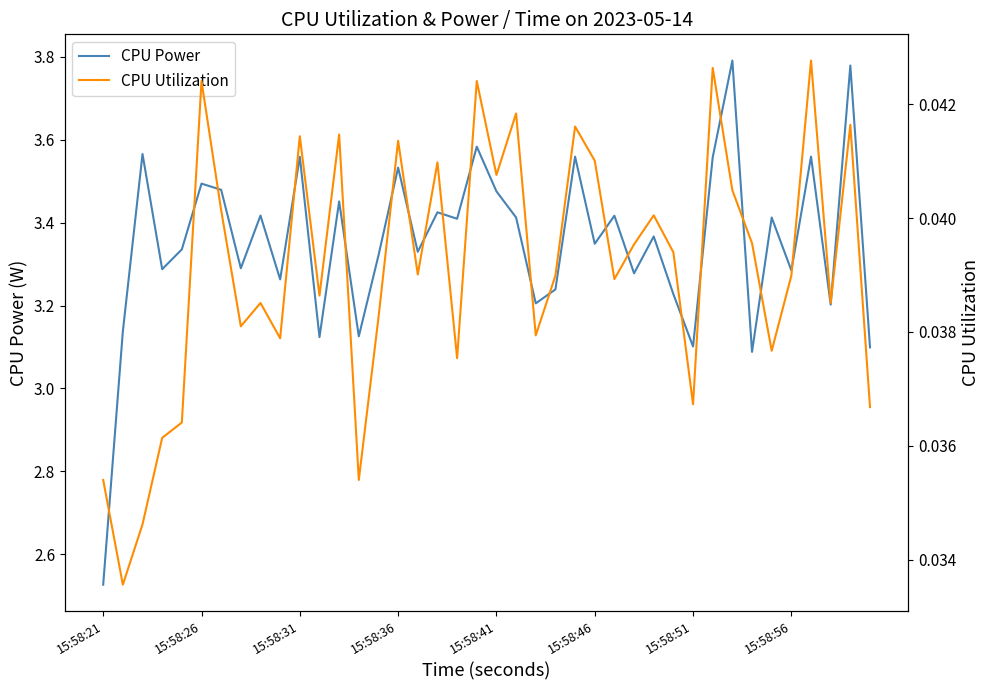

What are all the series names shown in the legend?

CPU Power, CPU Utilization